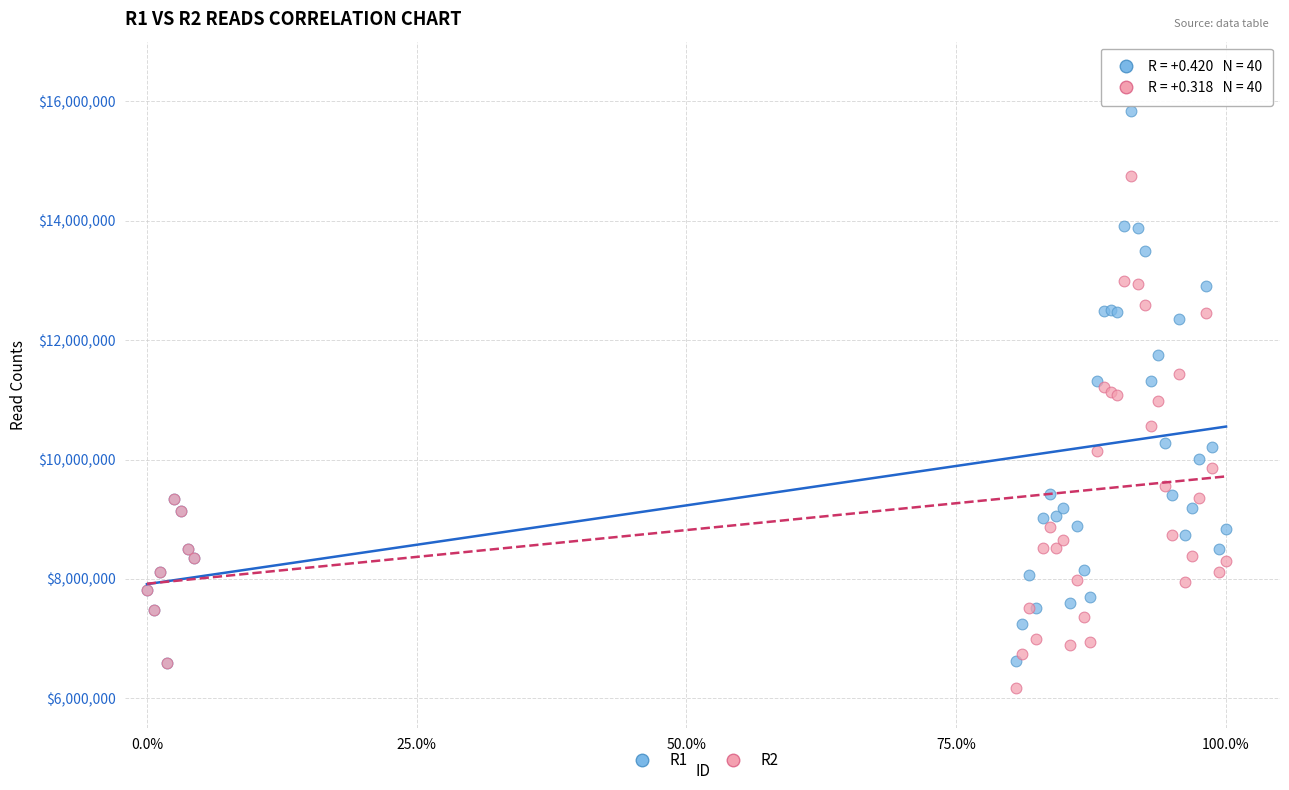

Which series contains the lowest Y value?

R2